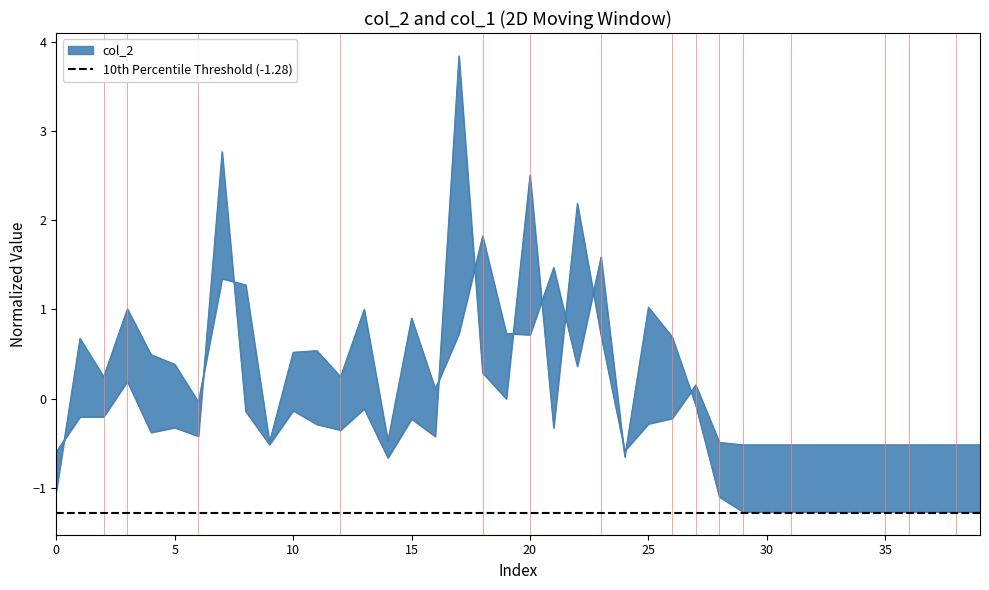

How many values in the col_2 series are below 0?

18